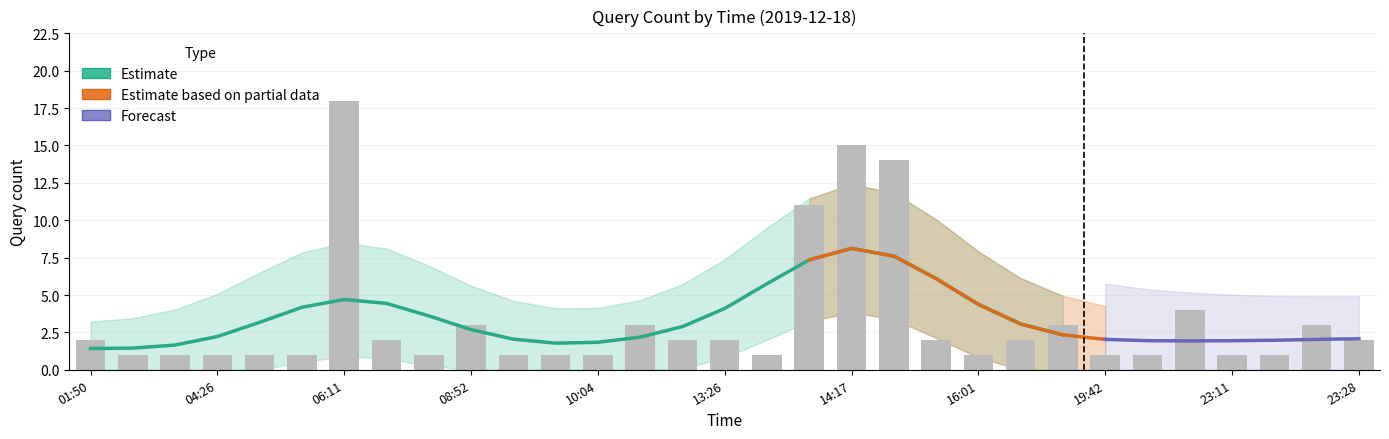

The Forecast series shows 3 at 11:02. True or false?

False